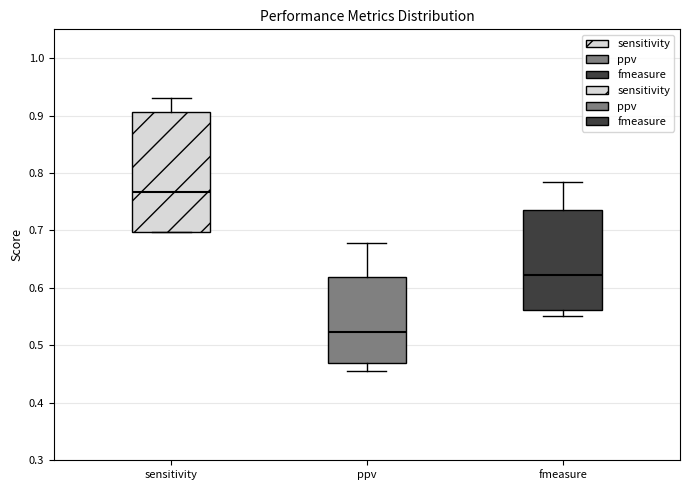

Reading left to right, read every box against the y-axis: the position of its median line, the range the box covers, and the ends of its whiskers. The values are not printed on the chart, so give them approximately, as read against the axis.

sensitivity: median 0.77, box 0.70 to 0.91, whiskers 0.70 to 0.93
ppv: median 0.52, box 0.47 to 0.62, whiskers 0.45 to 0.68
fmeasure: median 0.62, box 0.56 to 0.74, whiskers 0.55 to 0.78